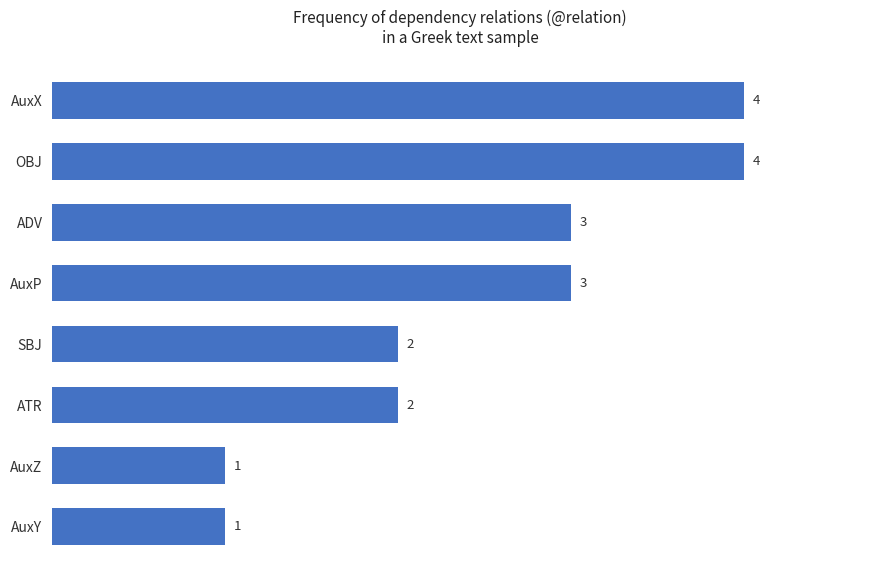

The chart shows a value of 1 at SBJ. True or false?

False